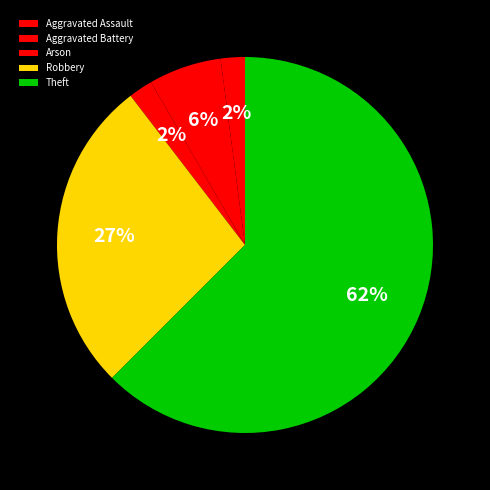

Does Robbery account for over 50% of the chart?

No